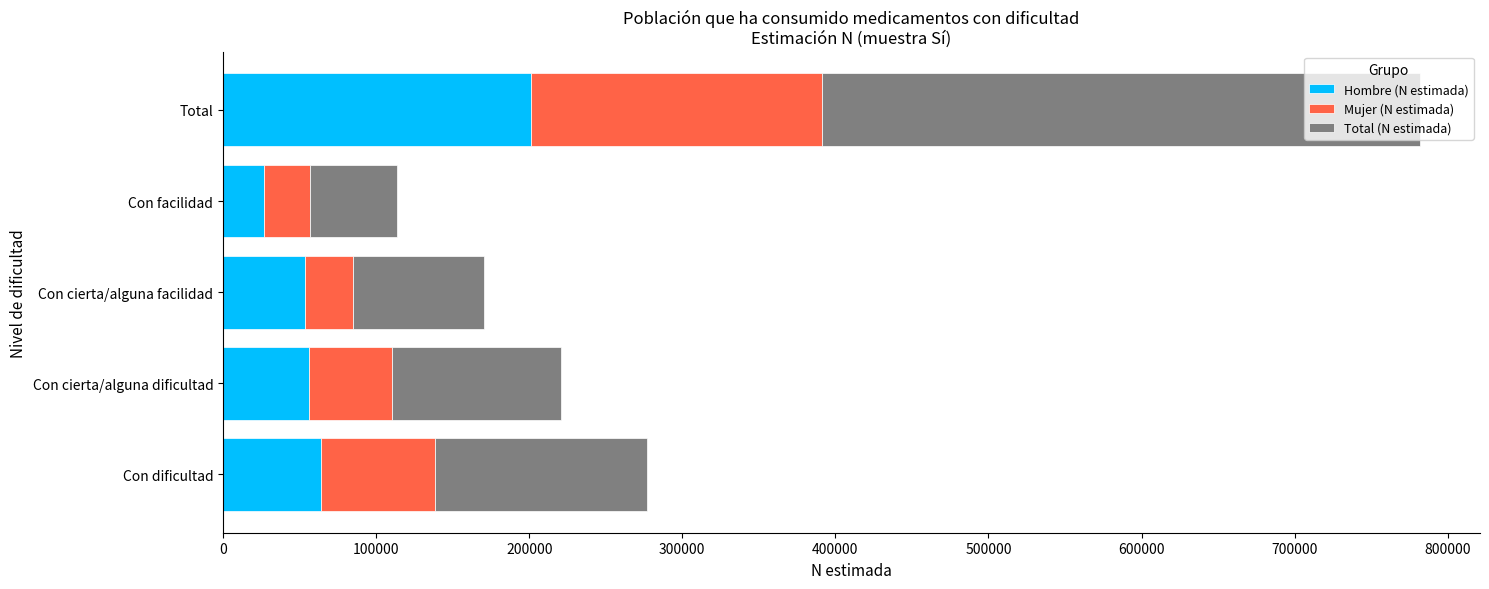

Is it true that Hombre (N estimada) equals 80770 at Total?

False